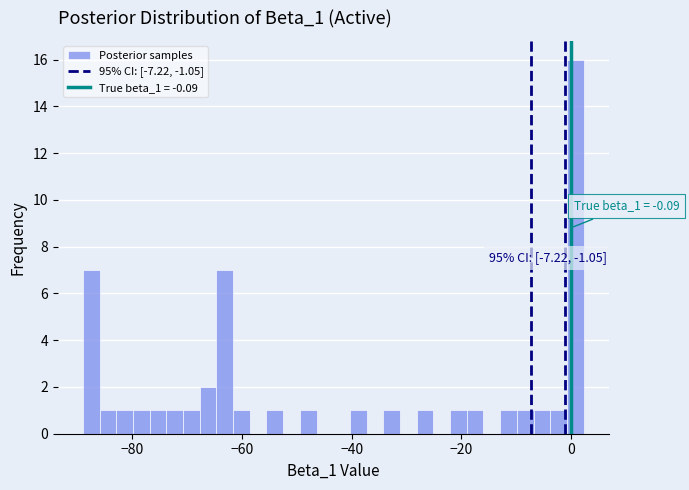

Around what value on the x-axis is the tallest bar? Give the approximate position of its centre, as read against the axis.

0